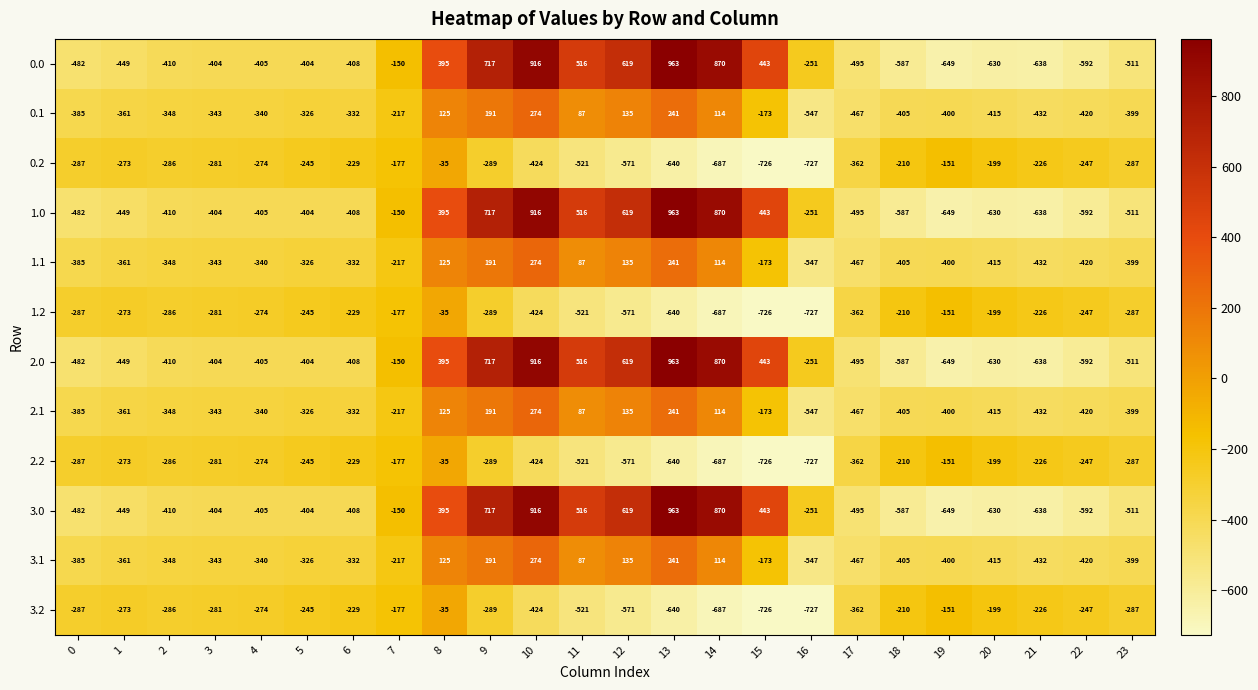

At which category is the sum across all series the highest?

10